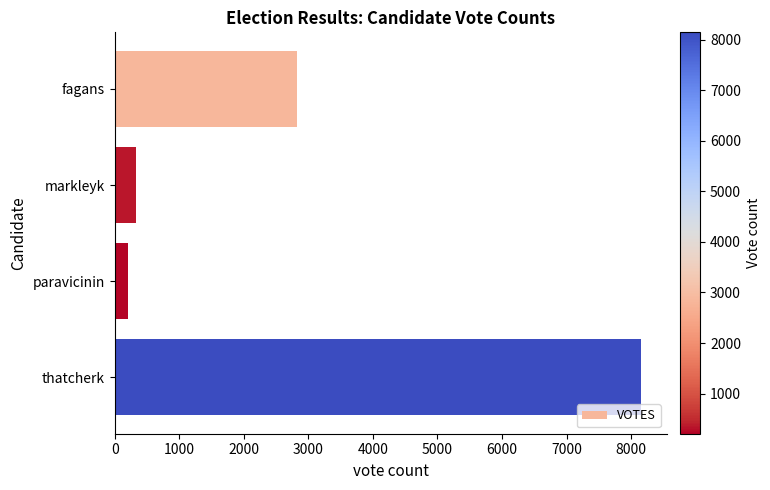

List the labels in order of value, smallest first.

paravicinin, markleyk, fagans, thatcherk